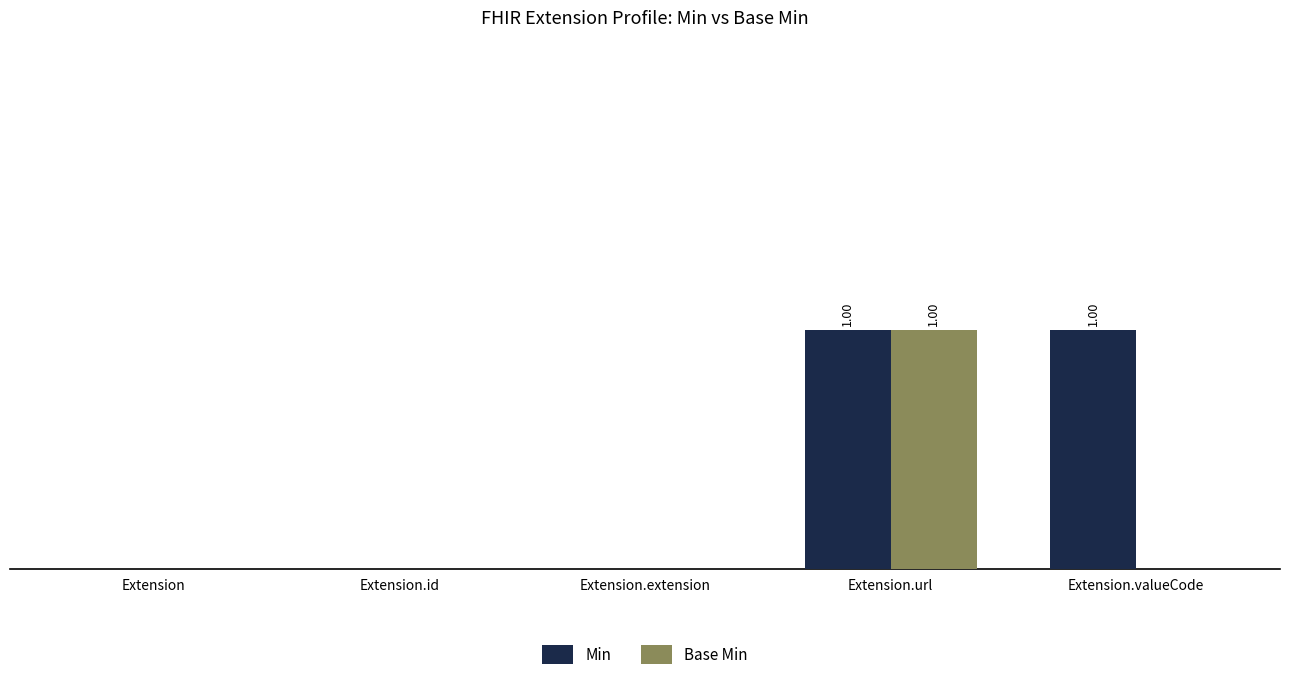

List the labels in order of Base Min value, largest first.

Extension.url, Extension, Extension.id, Extension.extension, Extension.valueCode